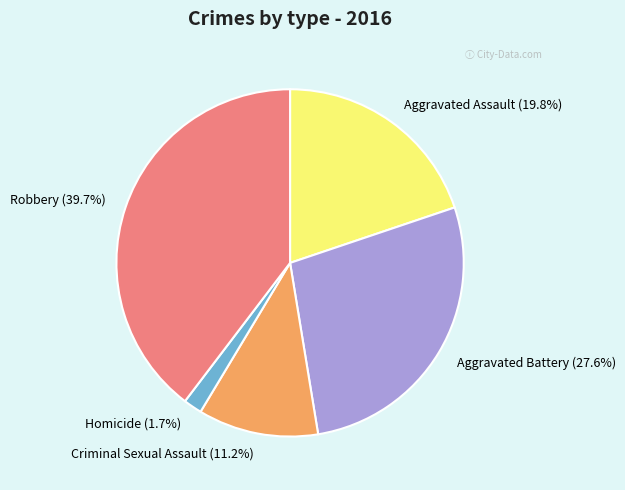

What percentage do Homicide and Criminal Sexual Assault together represent?

12.9%